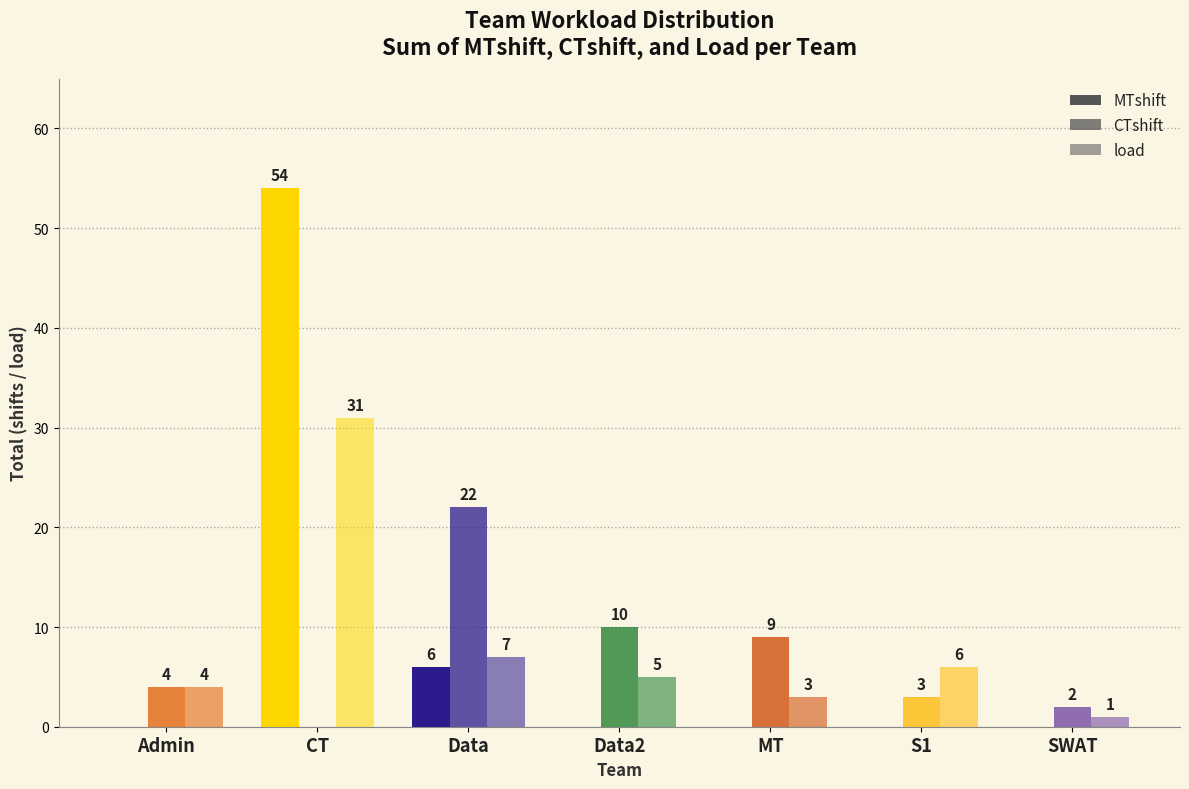

Are the bars horizontal?

No